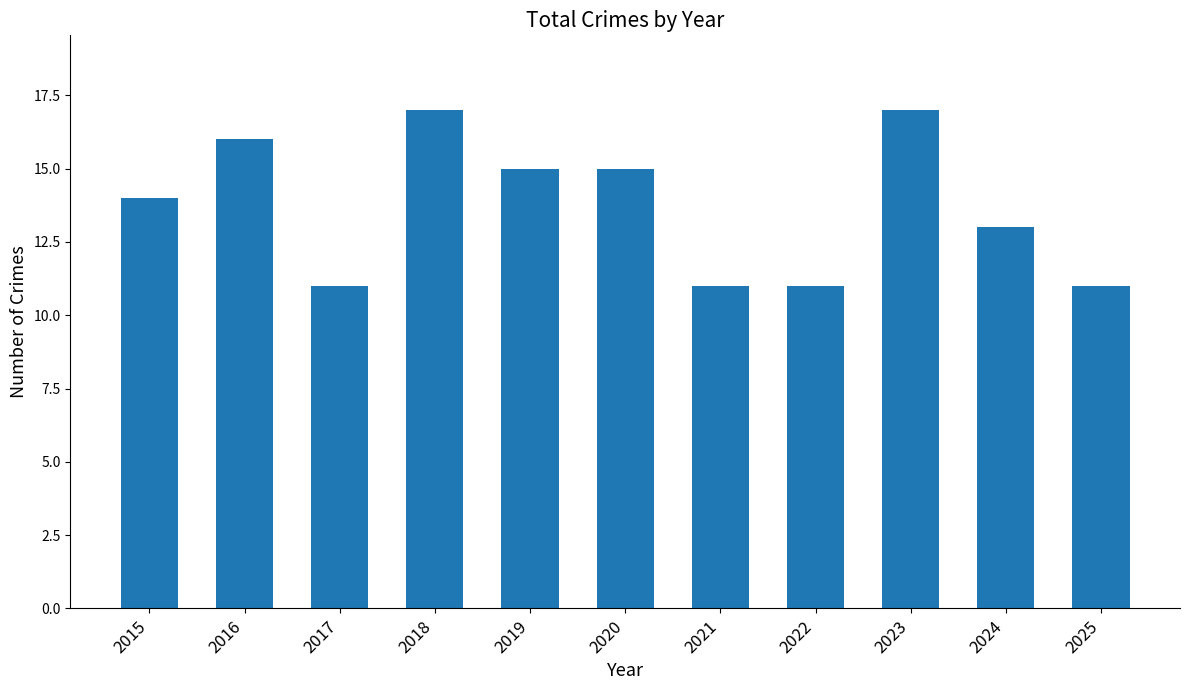

What is the smallest value displayed?

11